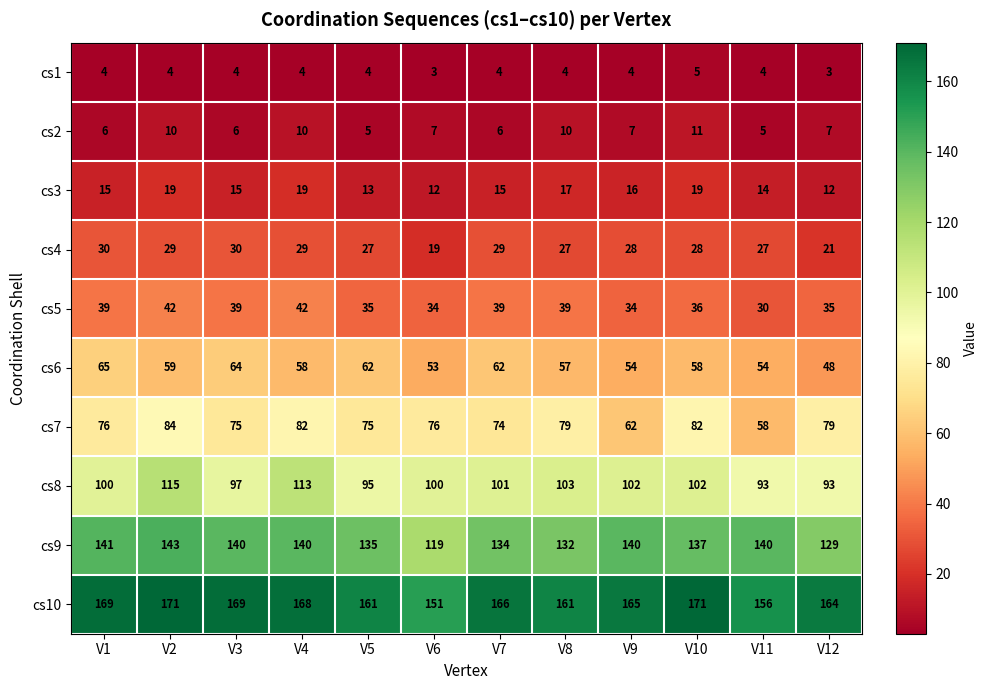

How many data points in cs8 are less than 101?

6